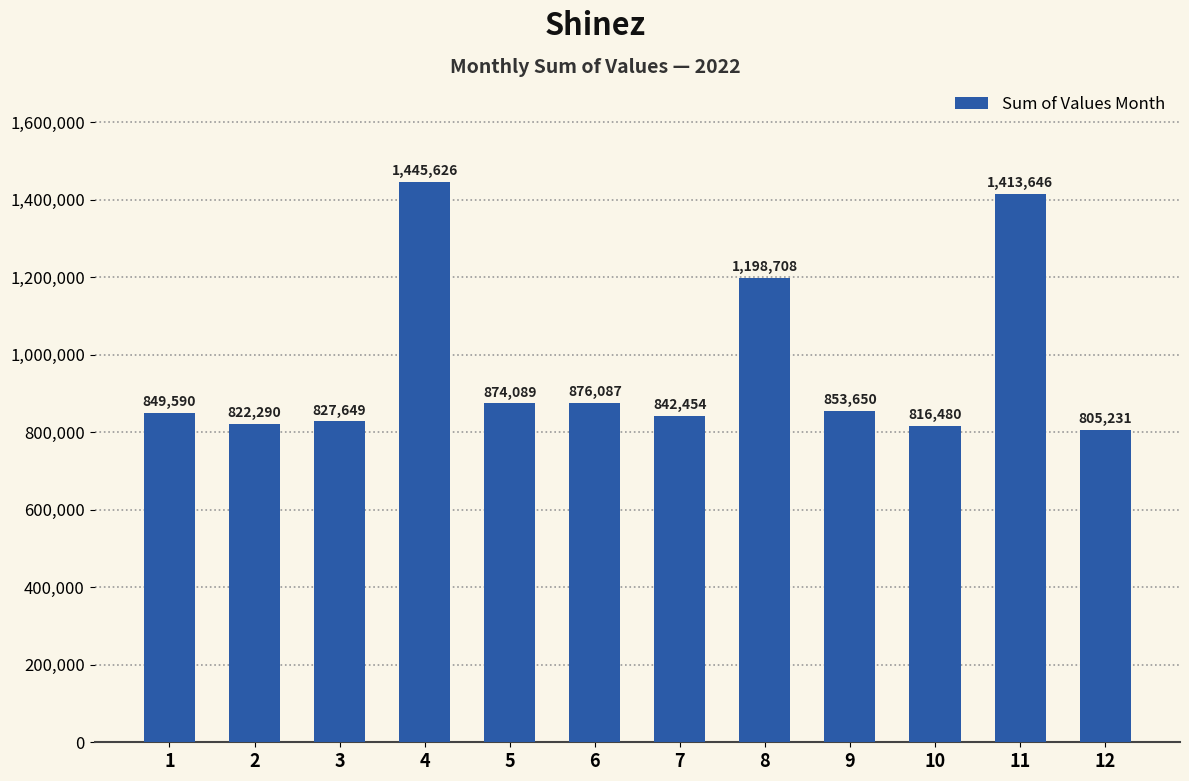

What is the ratio of the value at 6 to the value at 3?

1.1